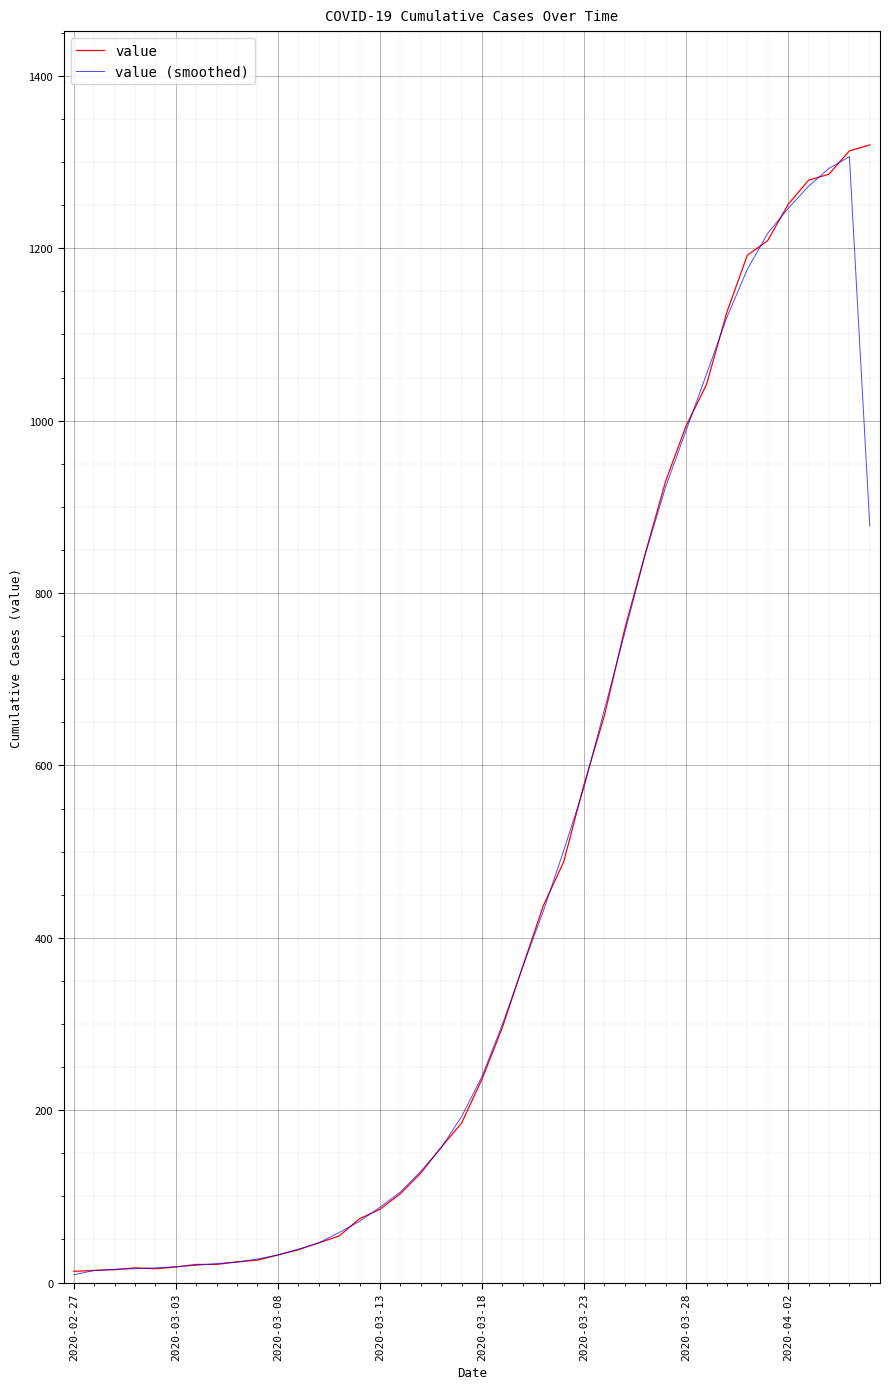

What is the greatest value displayed?

1320.0